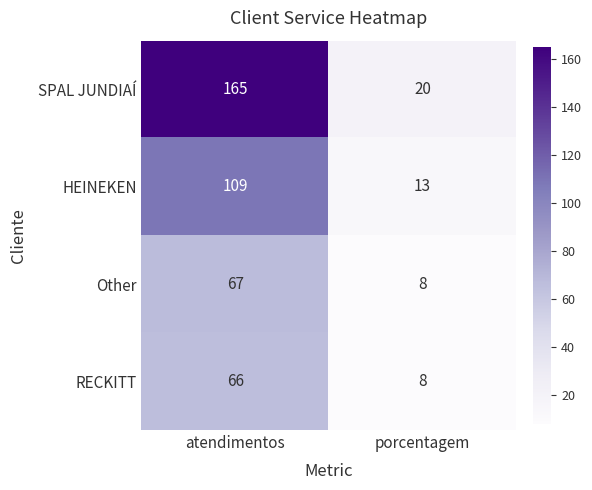

List the series in order of their peak value, lowest first.

RECKITT, Other, HEINEKEN, SPAL JUNDIAÍ